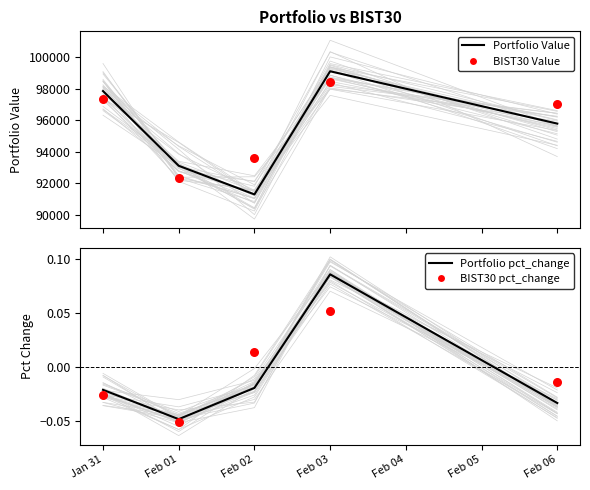

Which series contains the lowest Y value?

BIST30 pct_change